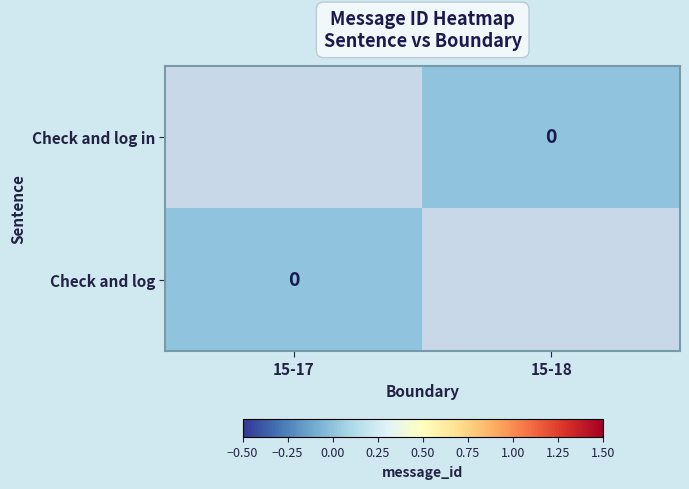

True or false: Check and log in has a value of 0.0 at 15-18.

True